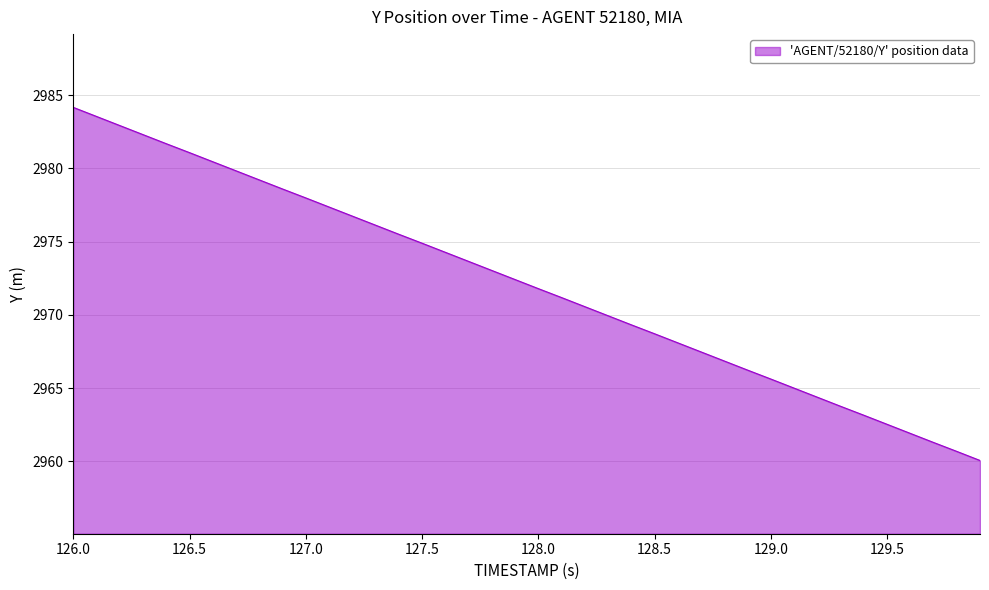

What is the maximum value shown in the chart?

2984.2